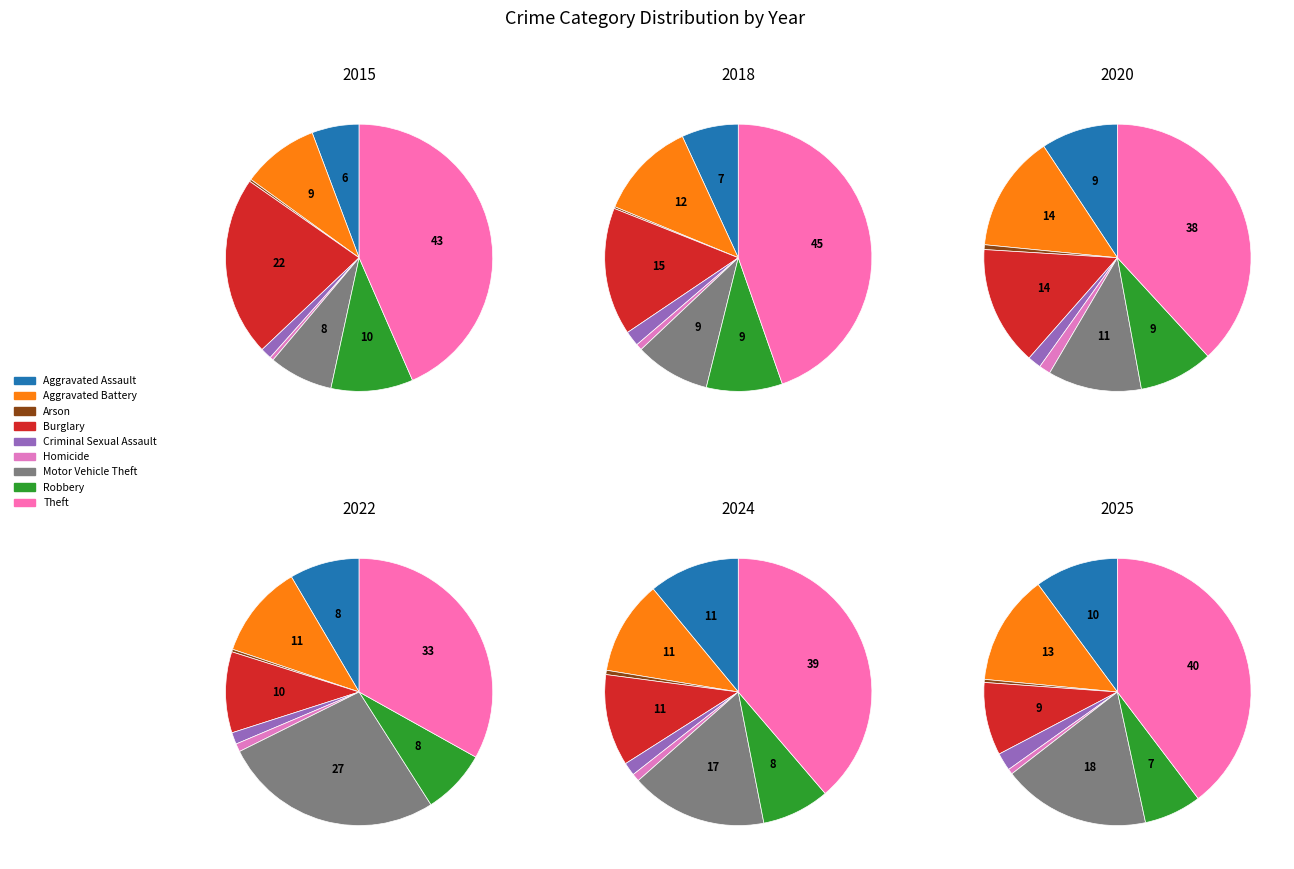

Is it true that Burglary is 9% of the pie?

True